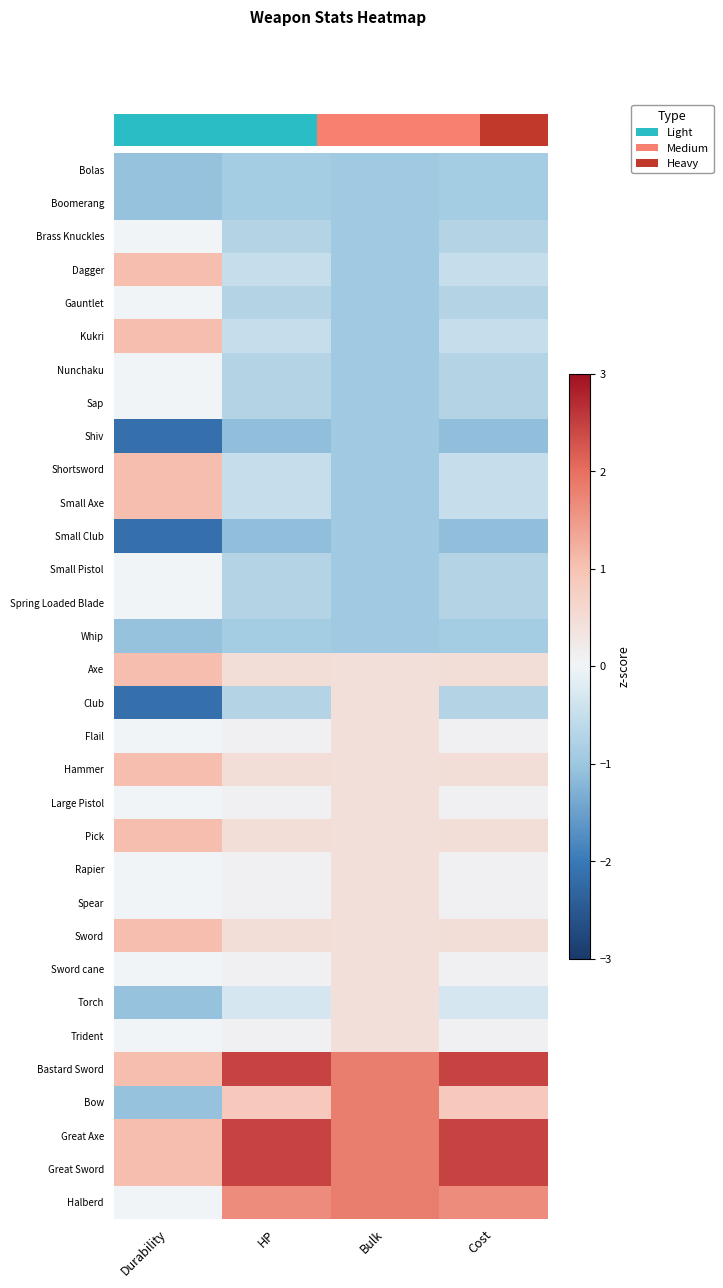

Reading left to right, transcribe all the data shown in this chart.

Bolas: Durability=-1.1	HP=-0.9	Bulk=-0.9	Cost=-0.9
Boomerang: Durability=-1.1	HP=-0.9	Bulk=-0.9	Cost=-0.9
Brass Knuckles: Durability=0.0	HP=-0.7	Bulk=-0.9	Cost=-0.7
Dagger: Durability=1.1	HP=-0.5	Bulk=-0.9	Cost=-0.5
Gauntlet: Durability=0.0	HP=-0.7	Bulk=-0.9	Cost=-0.7
Kukri: Durability=1.1	HP=-0.5	Bulk=-0.9	Cost=-0.5
Nunchaku: Durability=0.0	HP=-0.7	Bulk=-0.9	Cost=-0.7
Sap: Durability=0.0	HP=-0.7	Bulk=-0.9	Cost=-0.7
Shiv: Durability=-2.1	HP=-1.1	Bulk=-0.9	Cost=-1.1
Shortsword: Durability=1.1	HP=-0.5	Bulk=-0.9	Cost=-0.5
Small Axe: Durability=1.1	HP=-0.5	Bulk=-0.9	Cost=-0.5
Small Club: Durability=-2.1	HP=-1.1	Bulk=-0.9	Cost=-1.1
Small Pistol: Durability=0.0	HP=-0.7	Bulk=-0.9	Cost=-0.7
Spring Loaded Blade: Durability=0.0	HP=-0.7	Bulk=-0.9	Cost=-0.7
Whip: Durability=-1.1	HP=-0.9	Bulk=-0.9	Cost=-0.9
Axe: Durability=1.1	HP=0.5	Bulk=0.4	Cost=0.5
Club: Durability=-2.1	HP=-0.7	Bulk=0.4	Cost=-0.7
Flail: Durability=0.0	HP=0.1	Bulk=0.4	Cost=0.1
Hammer: Durability=1.1	HP=0.5	Bulk=0.4	Cost=0.5
Large Pistol: Durability=0.0	HP=0.1	Bulk=0.4	Cost=0.1
Pick: Durability=1.1	HP=0.5	Bulk=0.4	Cost=0.5
Rapier: Durability=0.0	HP=0.1	Bulk=0.4	Cost=0.1
Spear: Durability=0.0	HP=0.1	Bulk=0.4	Cost=0.1
Sword: Durability=1.1	HP=0.5	Bulk=0.4	Cost=0.5
Sword cane: Durability=0.0	HP=0.1	Bulk=0.4	Cost=0.1
Torch: Durability=-1.1	HP=-0.3	Bulk=0.4	Cost=-0.3
Trident: Durability=0.0	HP=0.1	Bulk=0.4	Cost=0.1
Bastard Sword: Durability=1.1	HP=2.4	Bulk=1.8	Cost=2.4
Bow: Durability=-1.1	HP=0.9	Bulk=1.8	Cost=0.9
Great Axe: Durability=1.1	HP=2.4	Bulk=1.8	Cost=2.4
Great Sword: Durability=1.1	HP=2.4	Bulk=1.8	Cost=2.4
Halberd: Durability=0.0	HP=1.7	Bulk=1.8	Cost=1.7